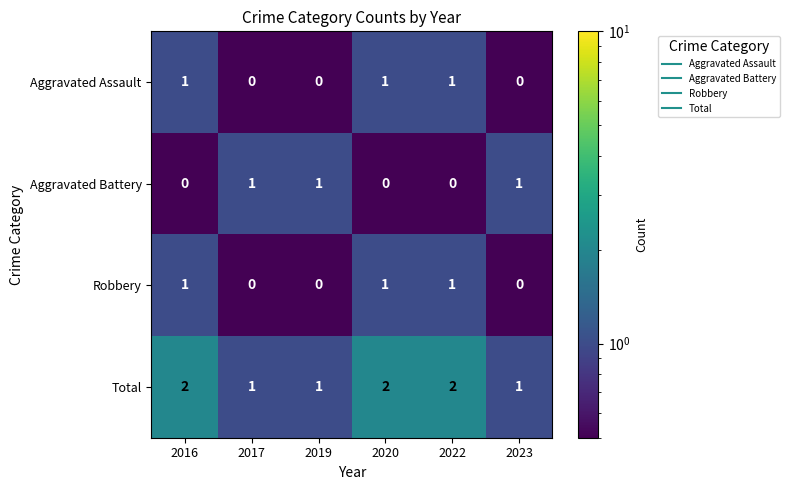

Rank the categories by Total value from lowest to highest.

2017, 2019, 2023, 2016, 2020, 2022